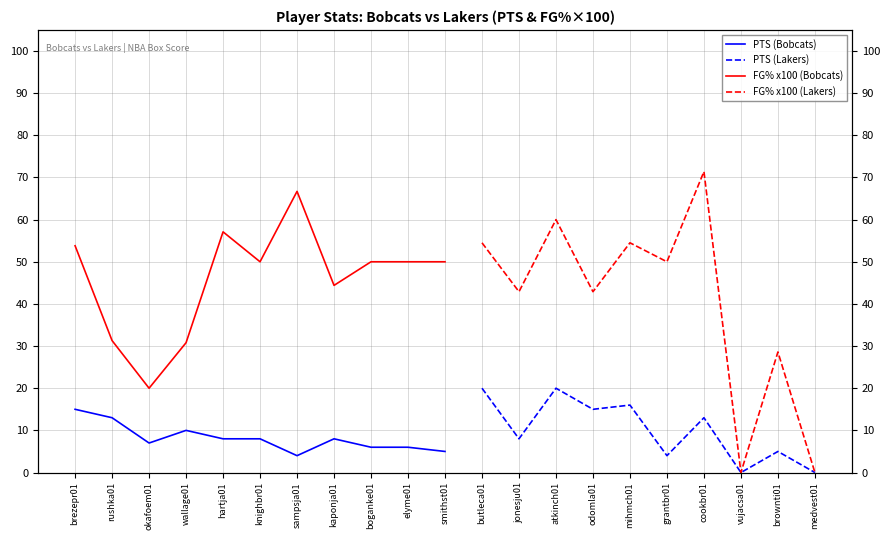

What is the difference between the maximum and minimum values?

11